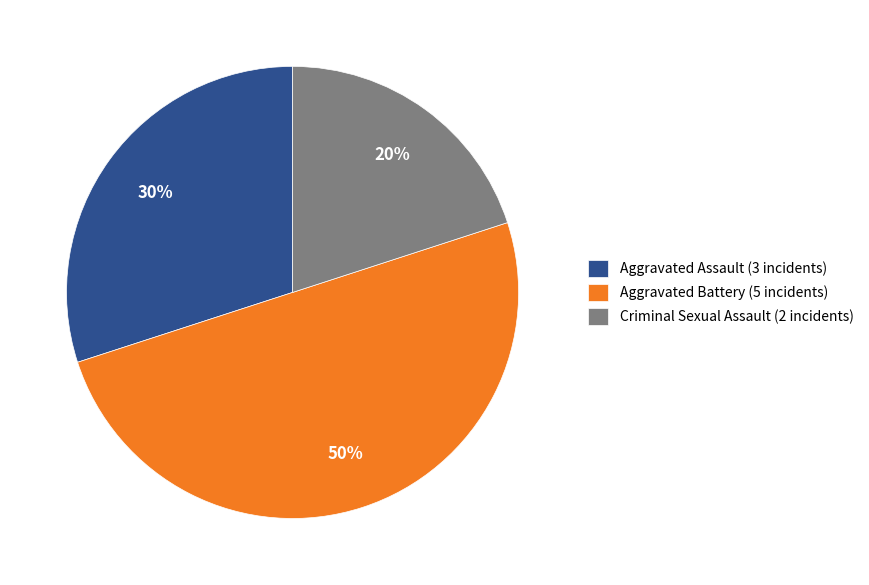

Count the number of slices in the pie.

3